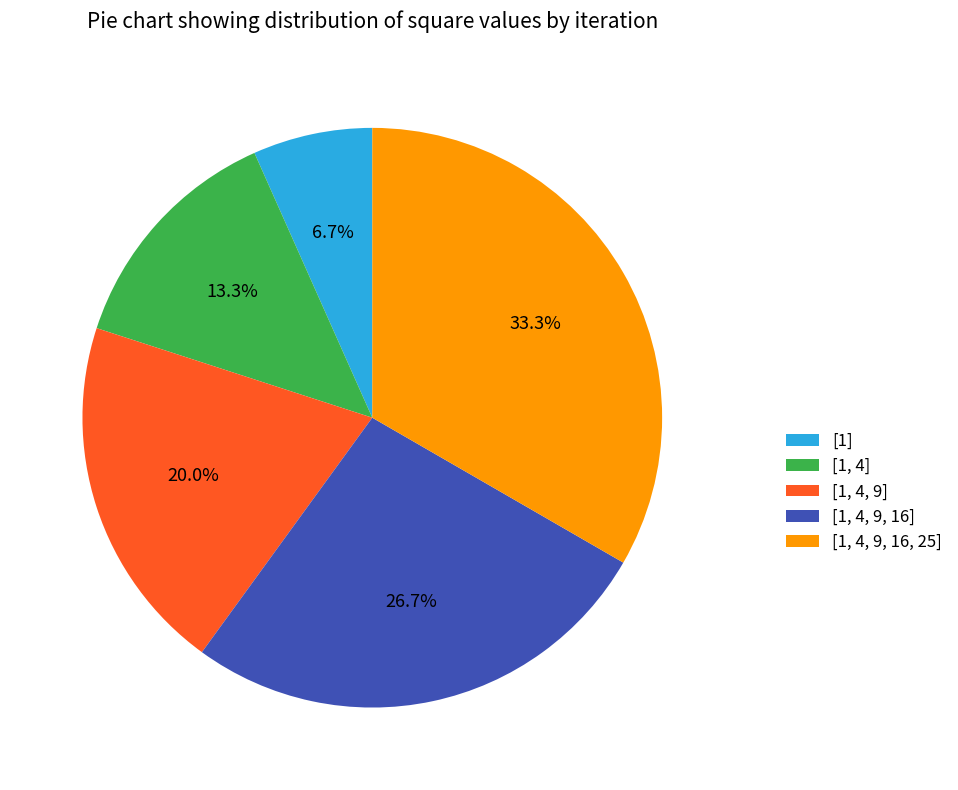

Count the number of slices in the pie.

5